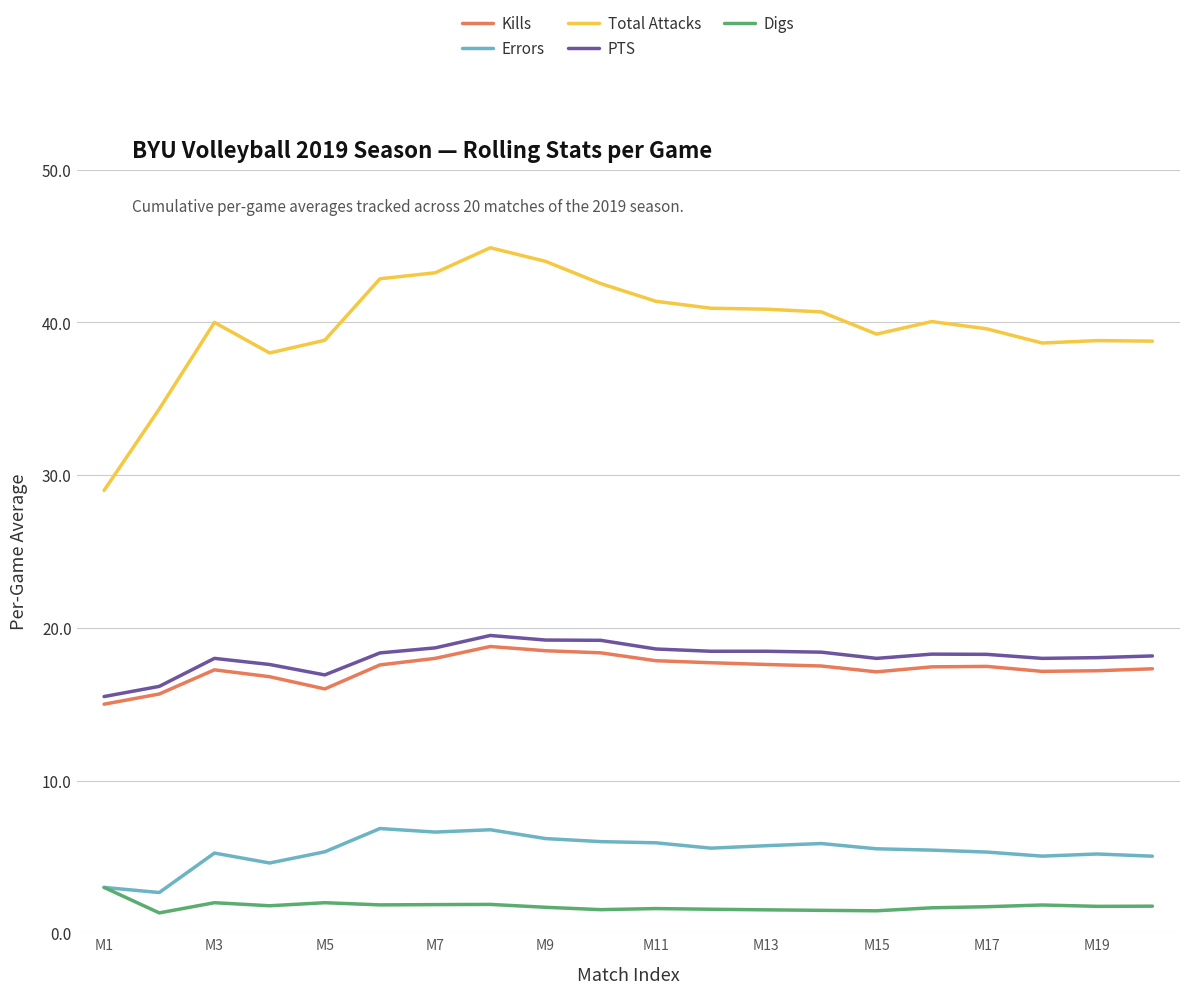

Which series has the largest total across all categories?

Total Attacks